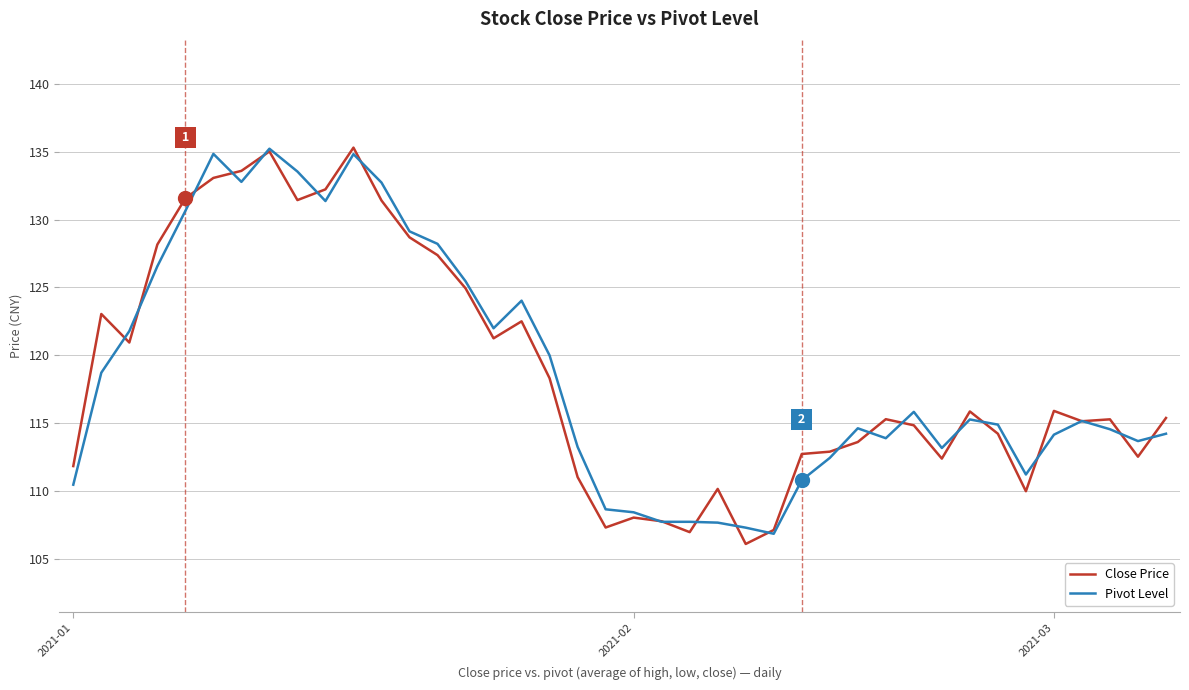

What is the greatest value displayed?

135.3